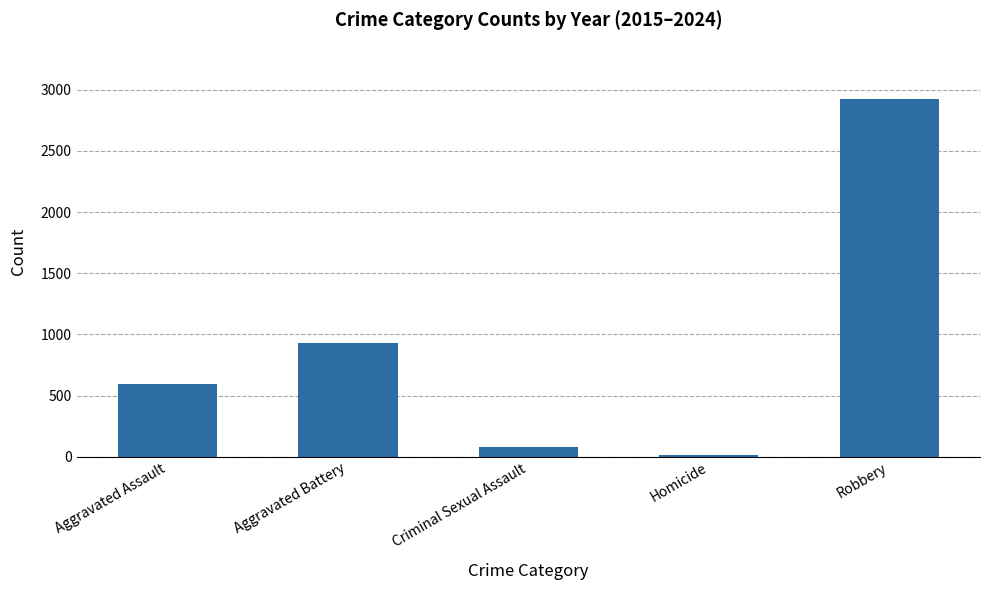

Which category has the lowest value across all series?

Homicide